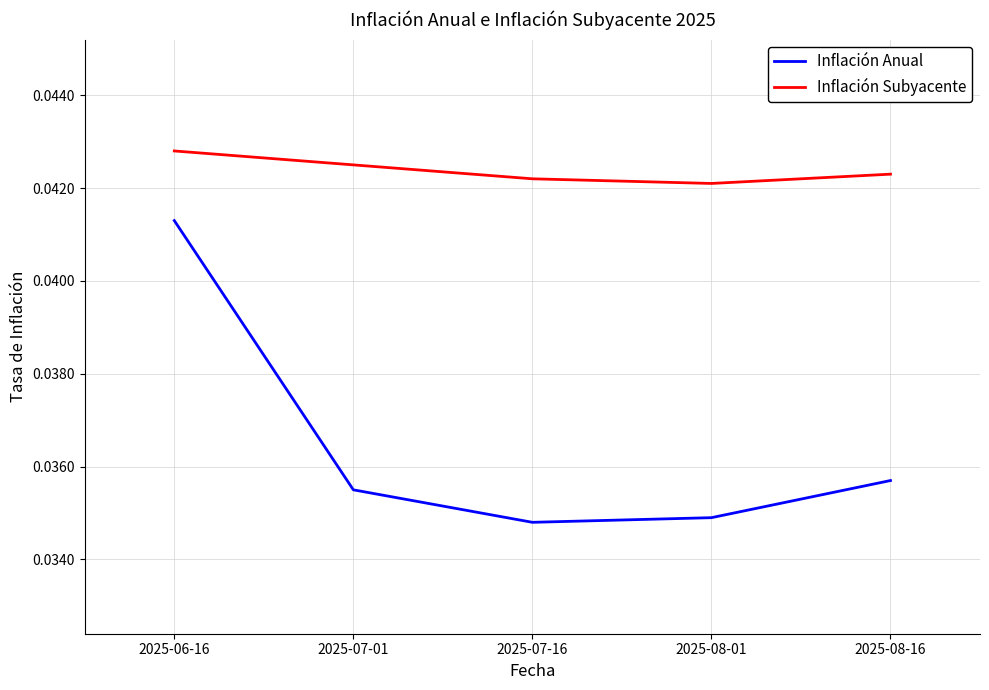

What position from the right is 2025-06-16?

5